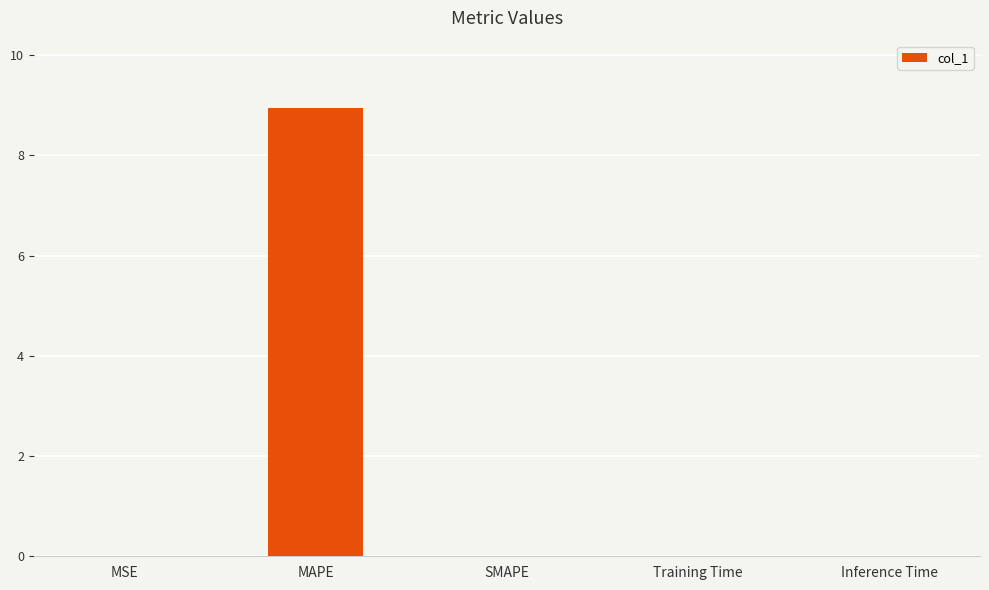

The chart shows a value of 0.0 at MSE. True or false?

True